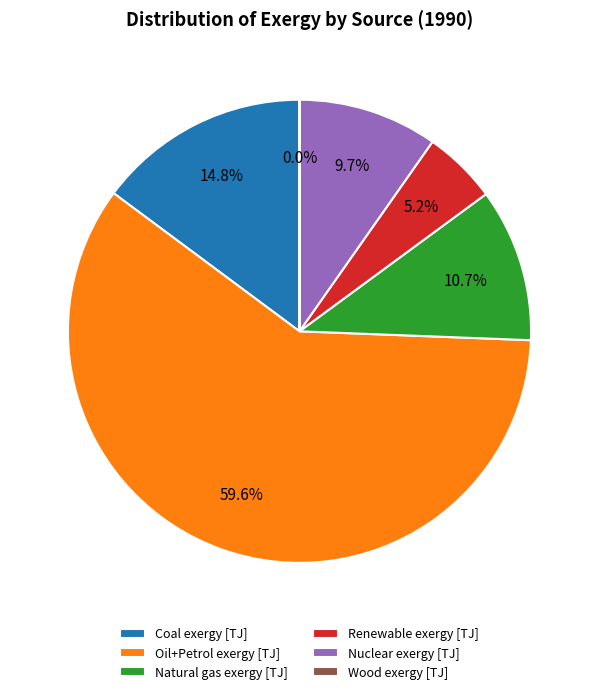

Is it true that Oil+Petrol exergy [TJ] is 60% of the pie?

True